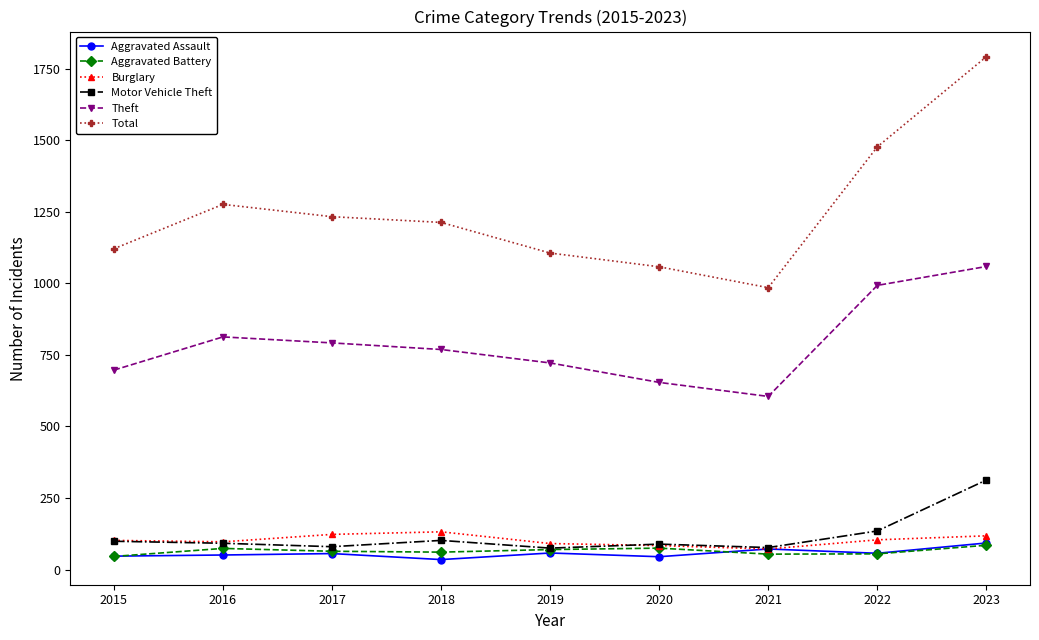

What is the total value across all series at 2020?

2005